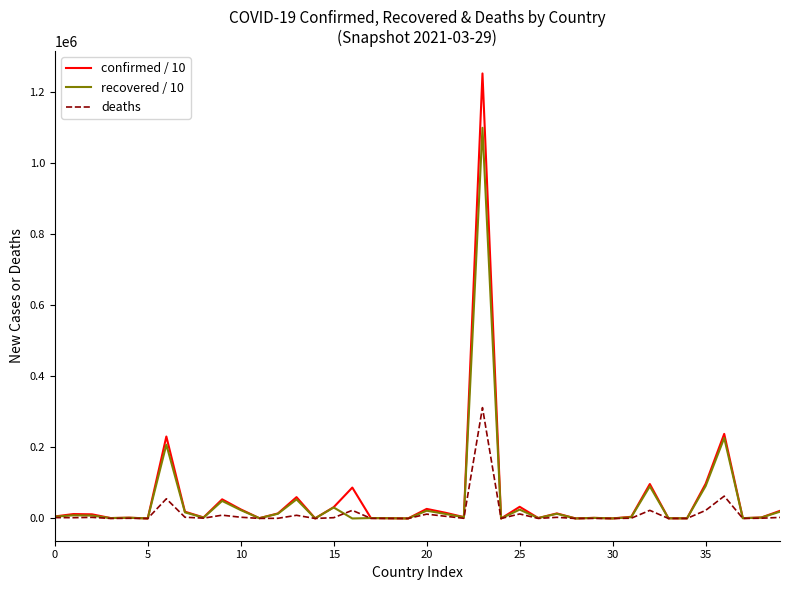

In deaths, how many points are lower than both neighbors (excluding endpoints)?

14